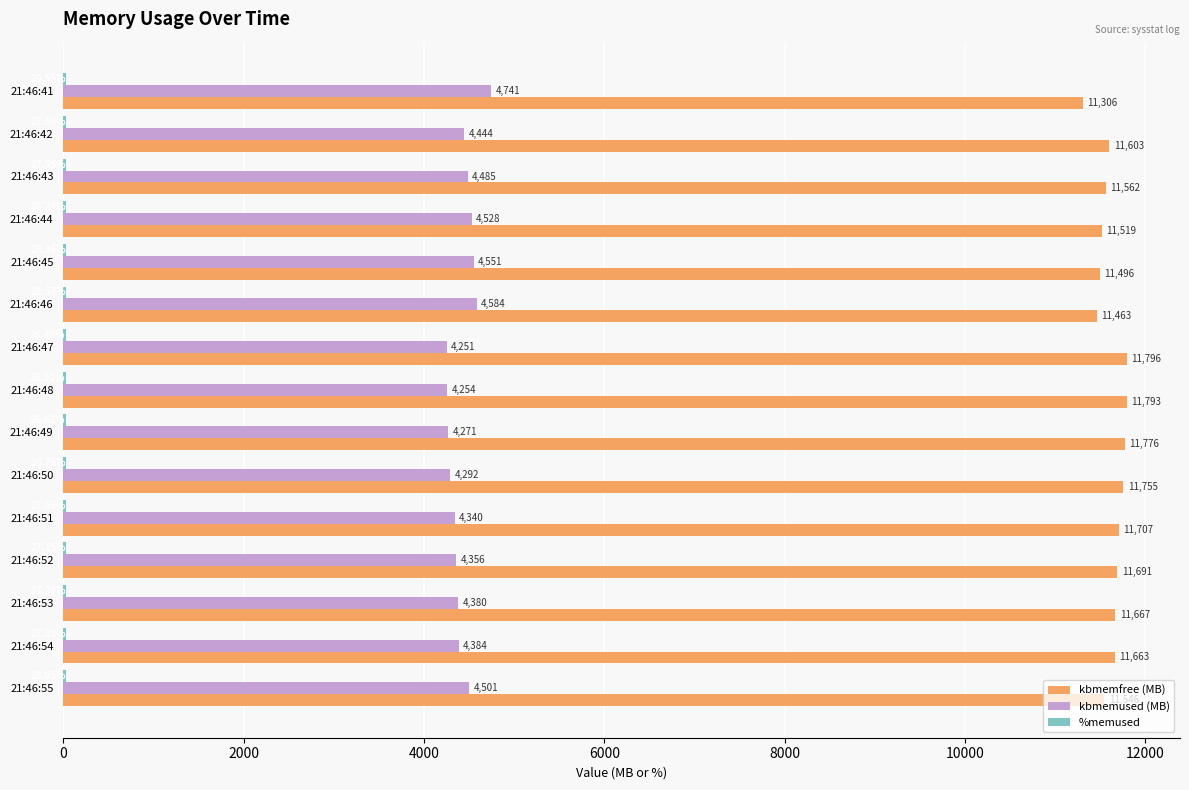

Which series has the largest total across all categories?

kbmemfree (MB)